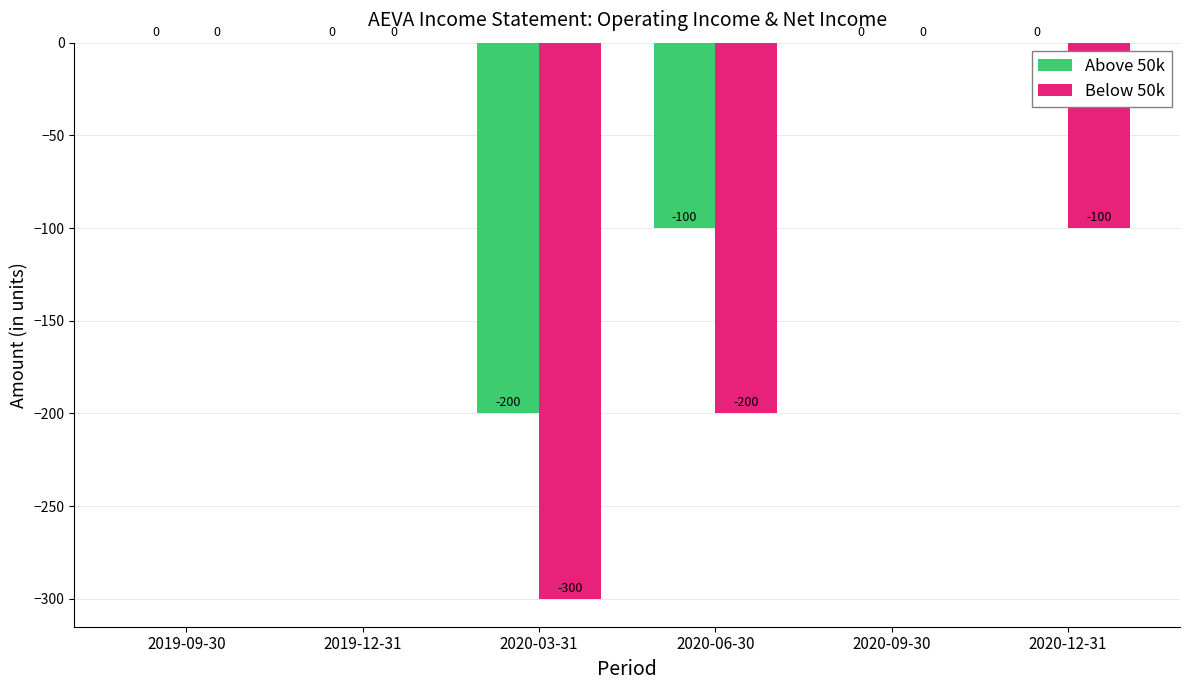

What is the difference between the Above 50k values at 2020-12-31 and 2020-06-30?

100